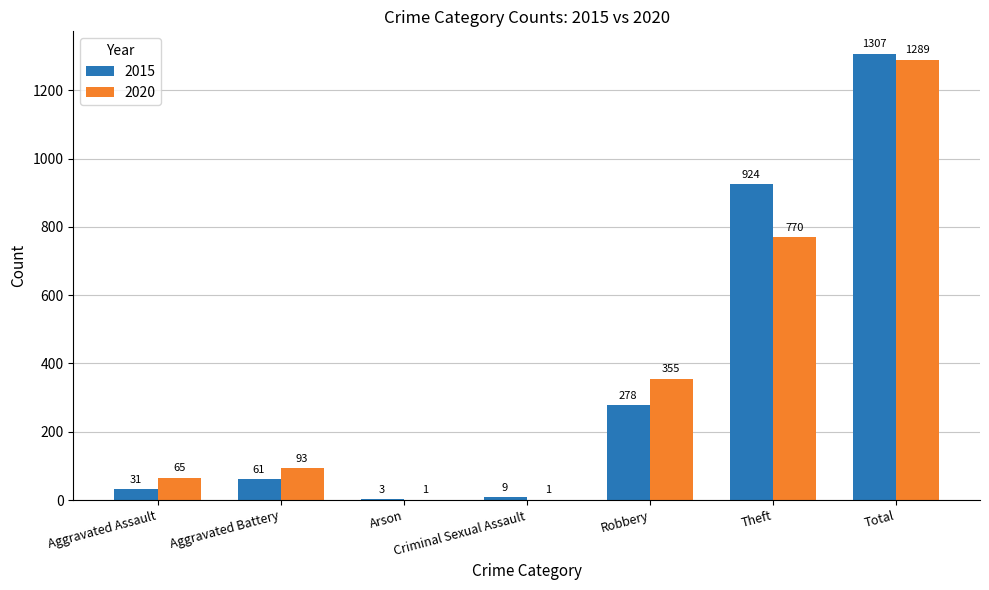

True or false: 2015 has a value of 3 at Arson.

True